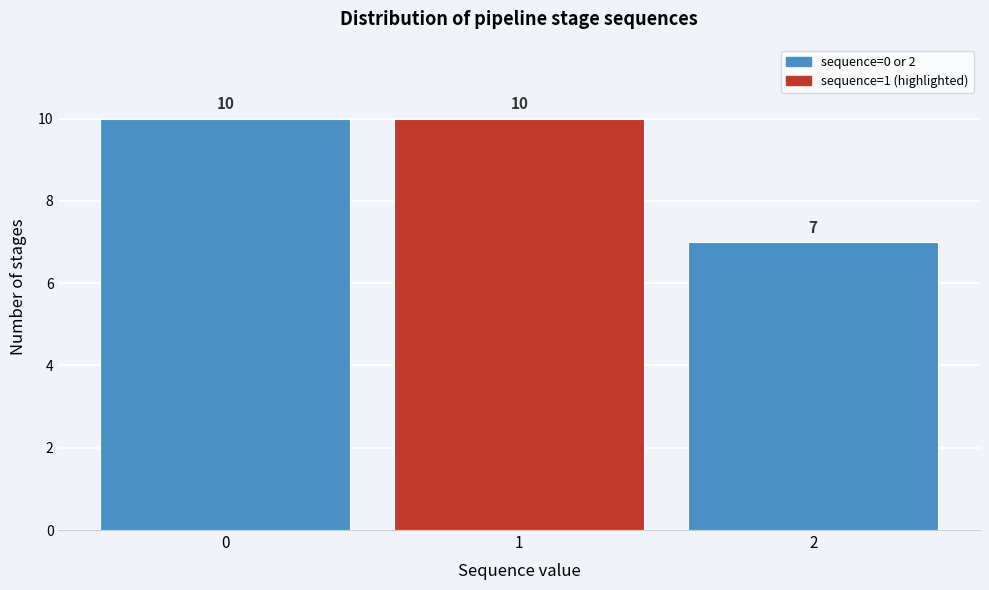

Reading left to right, list every bar in this chart as the range it spans on the x-axis followed by its height.

-0.5 to 0.5: 10
0.5 to 1.5: 10
1.5 to 2.5: 7